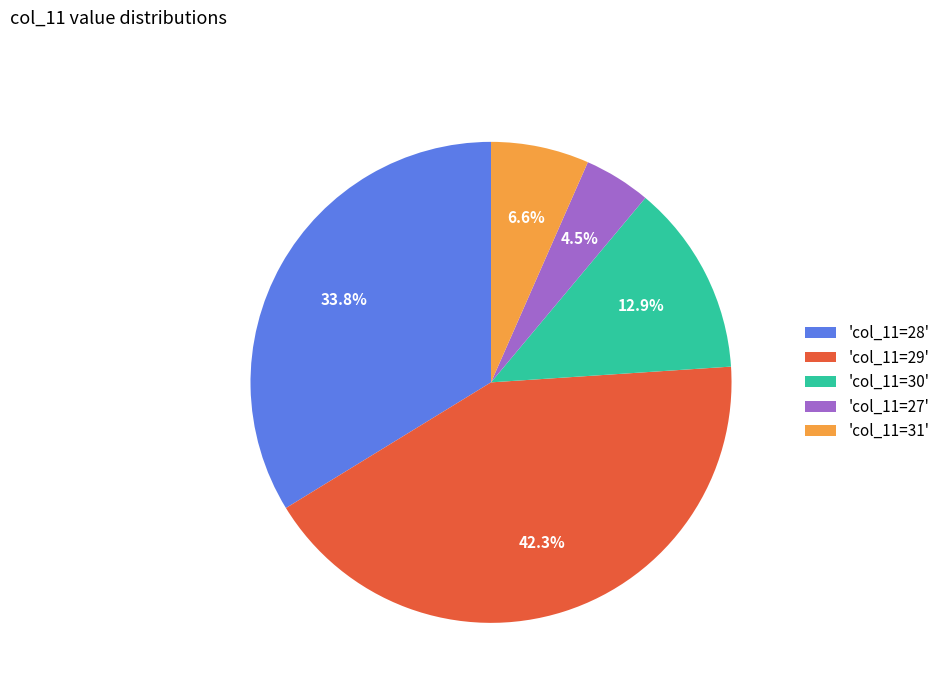

Rank the categories by value from highest to lowest.

'col_11=29', 'col_11=28', 'col_11=30', 'col_11=31', 'col_11=27'